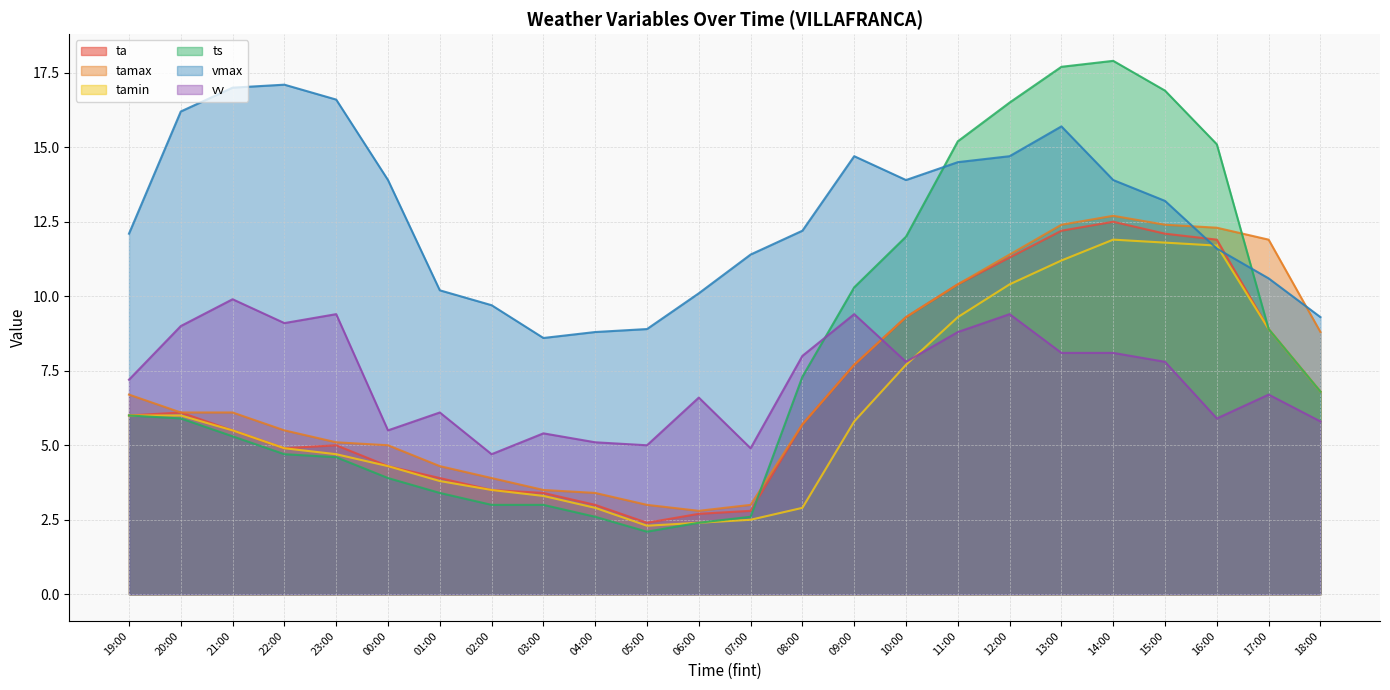

How many intersections are there between tamin and vv?

1